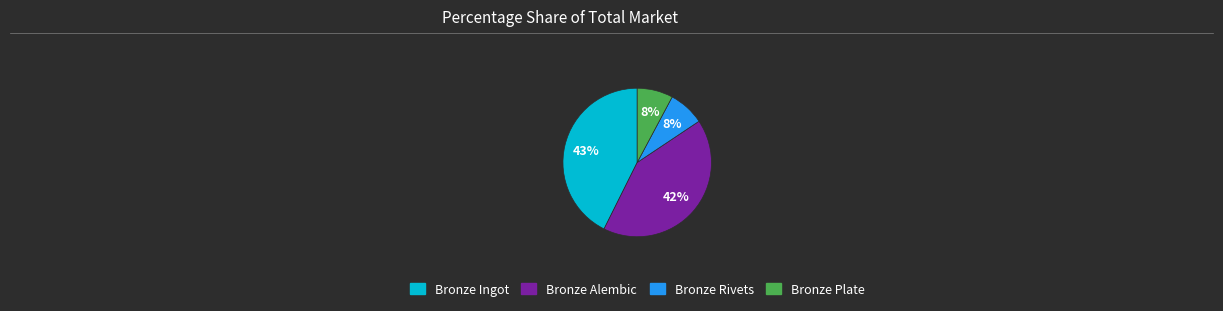

Does any single category account for the majority?

No